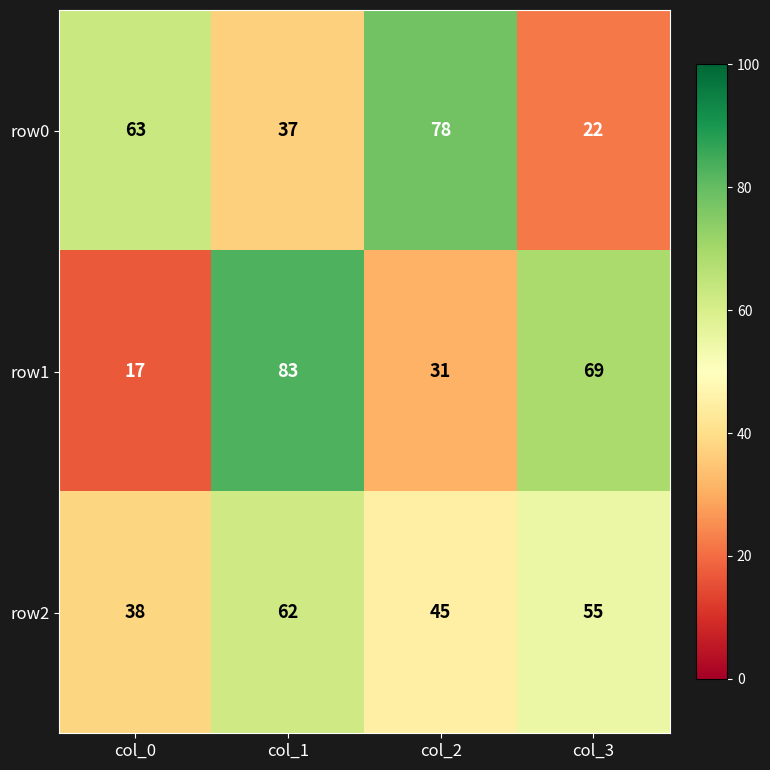

Reading right to left, what are all the values shown in this chart?

row0: col_3=22	col_2=78	col_1=37	col_0=63
row1: col_3=69	col_2=31	col_1=83	col_0=17
row2: col_3=55	col_2=45	col_1=62	col_0=38